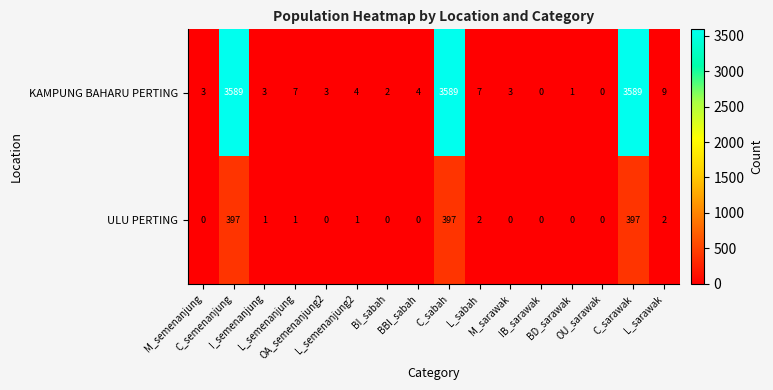

What is the maximum value for ULU PERTING?

397